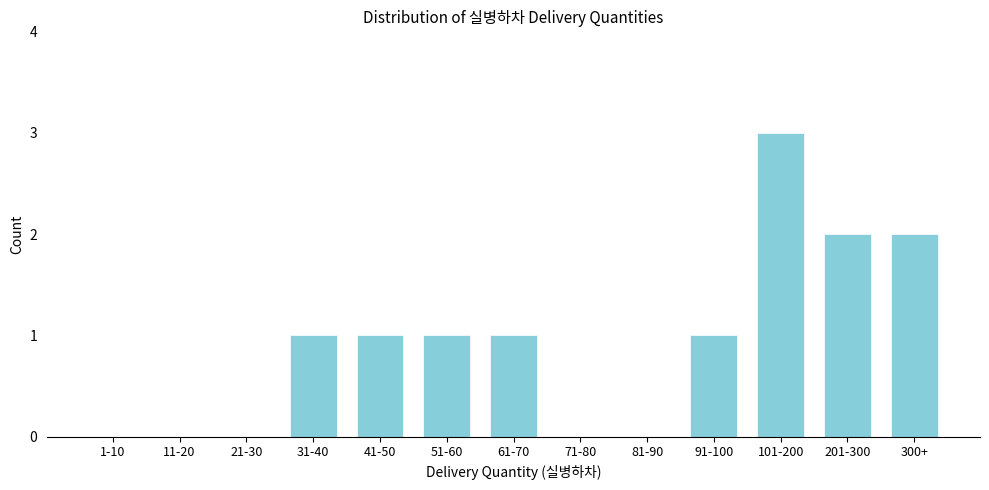

Reading left to right, transcribe all the data shown in this chart.

1-10=0	11-20=0	21-30=0	31-40=1	41-50=1	51-60=1	61-70=1	71-80=0	81-90=0	91-100=1	101-200=3	201-300=2	300+=2